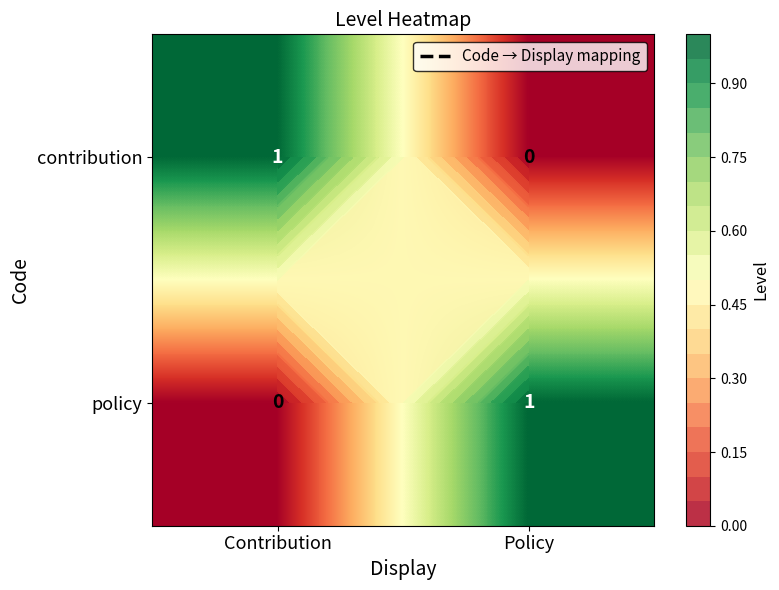

What is the total value across all series at Contribution?

1